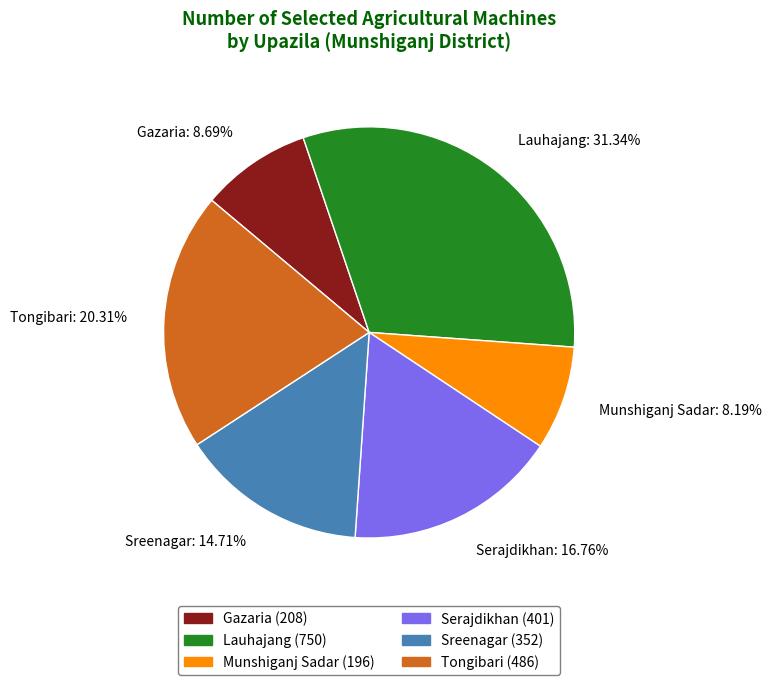

Between Gazaria: 8.69% and Lauhajang: 31.34%, which is larger?

Lauhajang: 31.34%